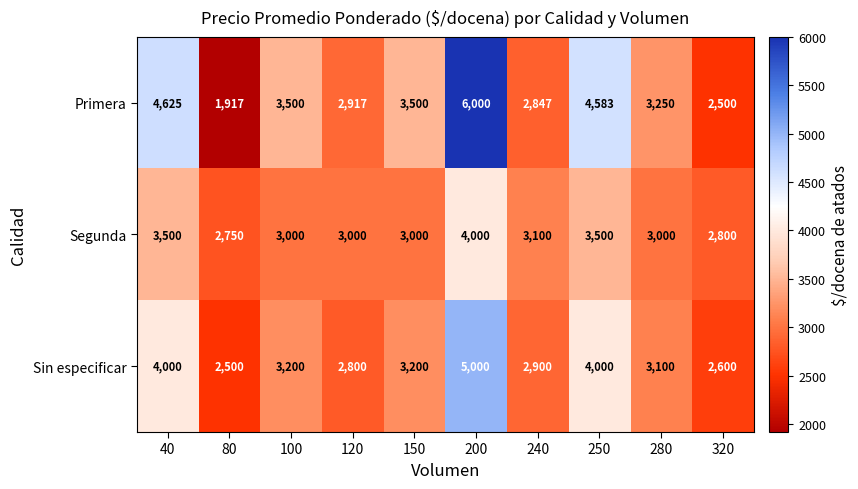

At how many categories does at least one series exceed 5511?

1